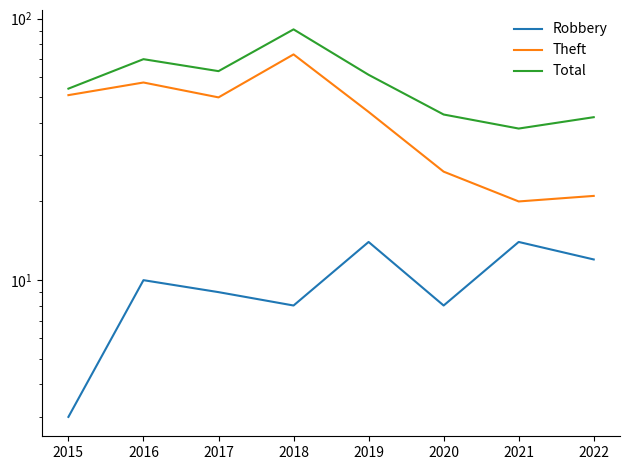

Is it true that Theft equals 20 at 2018?

False